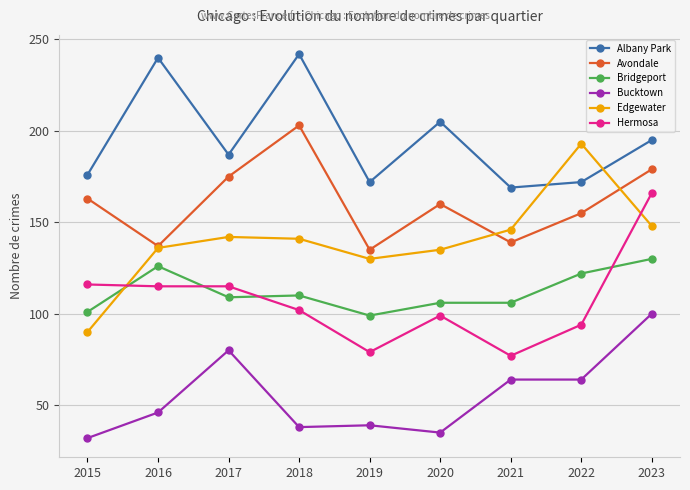

What is the spread (max minus min) of values at 2020?

170